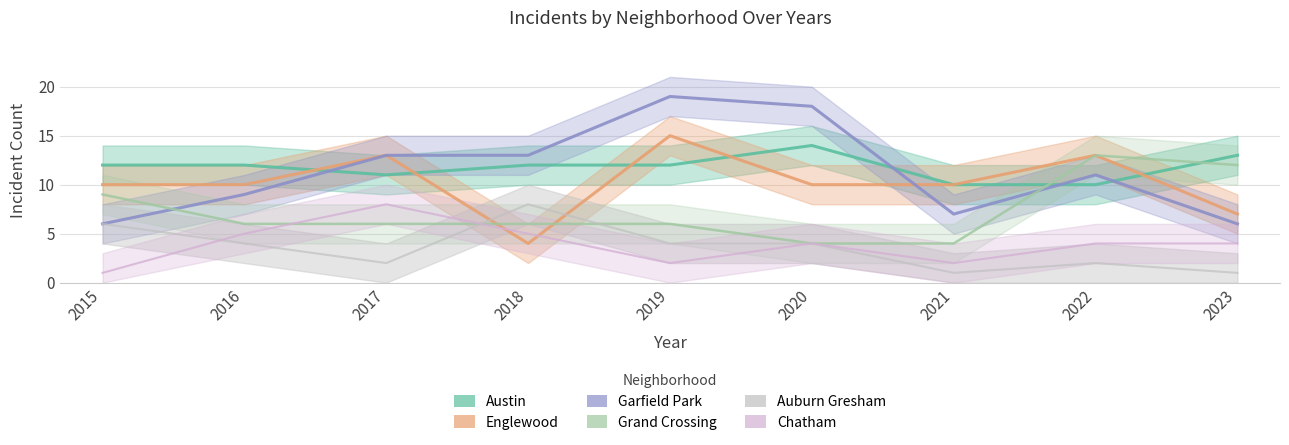

What is the lowest value of the Garfield Park series?

6